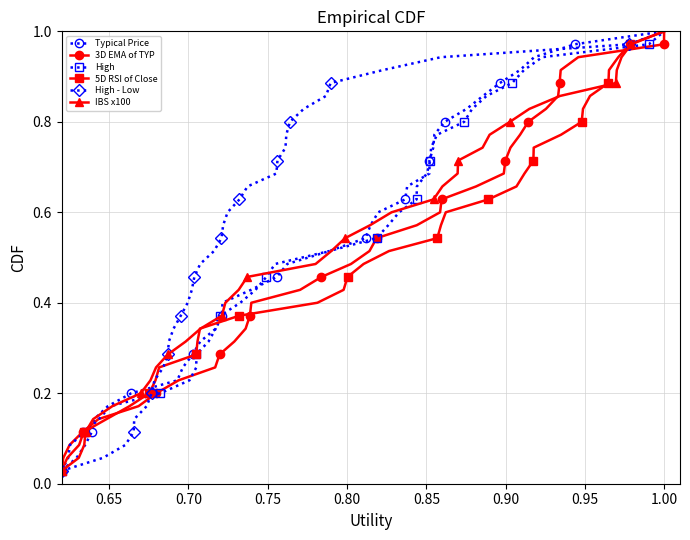

True or false: Typical Price has more than 1 interior local peaks.

False